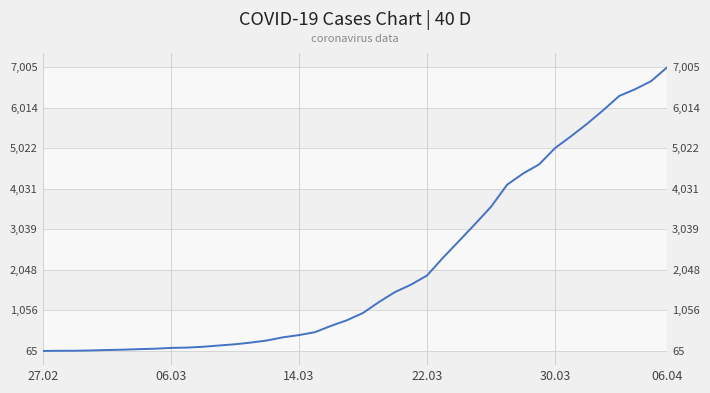

True or false: the data has more than 0 interior local peaks.

False